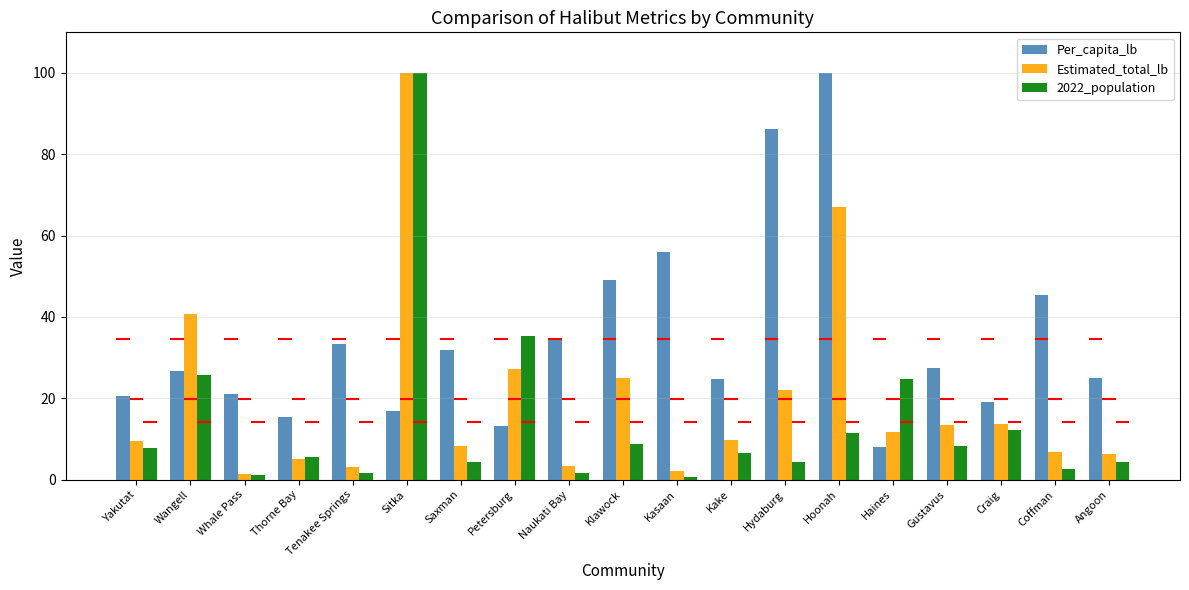

Which series has the largest range (max minus min)?

2022_population